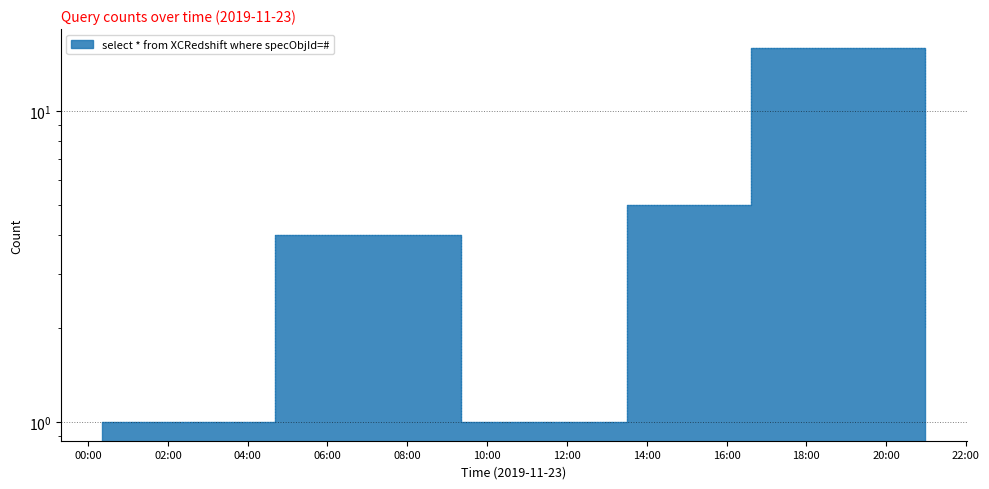

True or false: the data shows 1 at 2019-11-23 04:41:00.

False